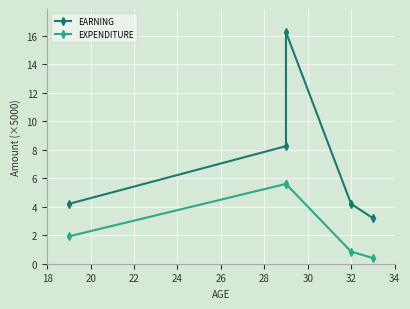

How many lines are shown in the chart?

2